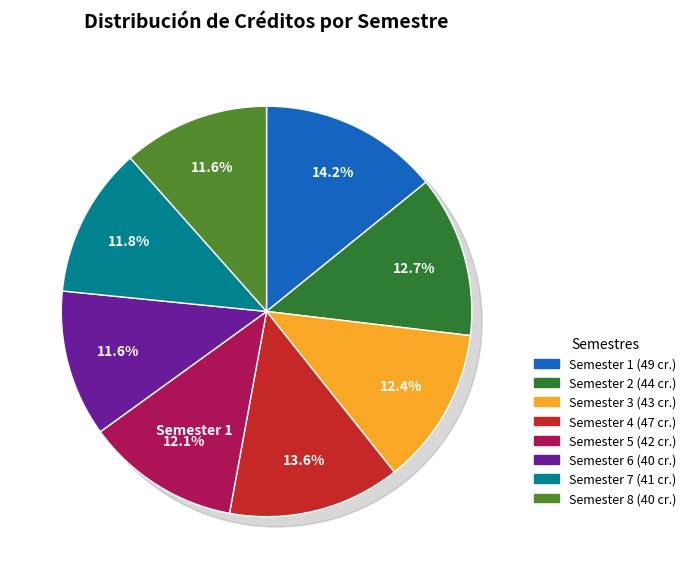

True or false: Semester 4 accounts for 2% of the total.

False